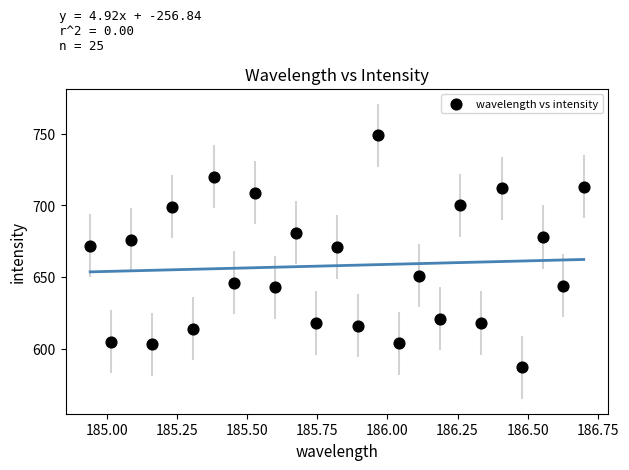

What is the range of Y values (max minus min)?

162